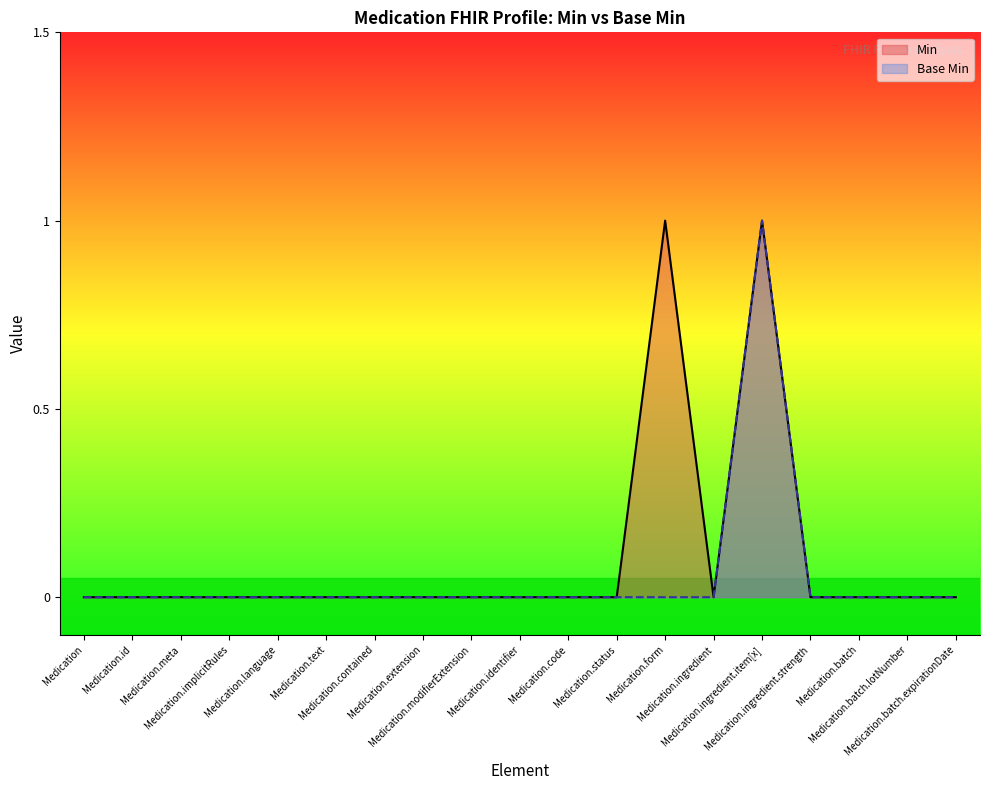

Reading right to left, what are all the values shown in this chart?

Min: 0	0	0	0	1	0	1	0	0	0	0	0	0	0	0	0	0	0	0
Base Min: 0	0	0	0	1	0	0	0	0	0	0	0	0	0	0	0	0	0	0